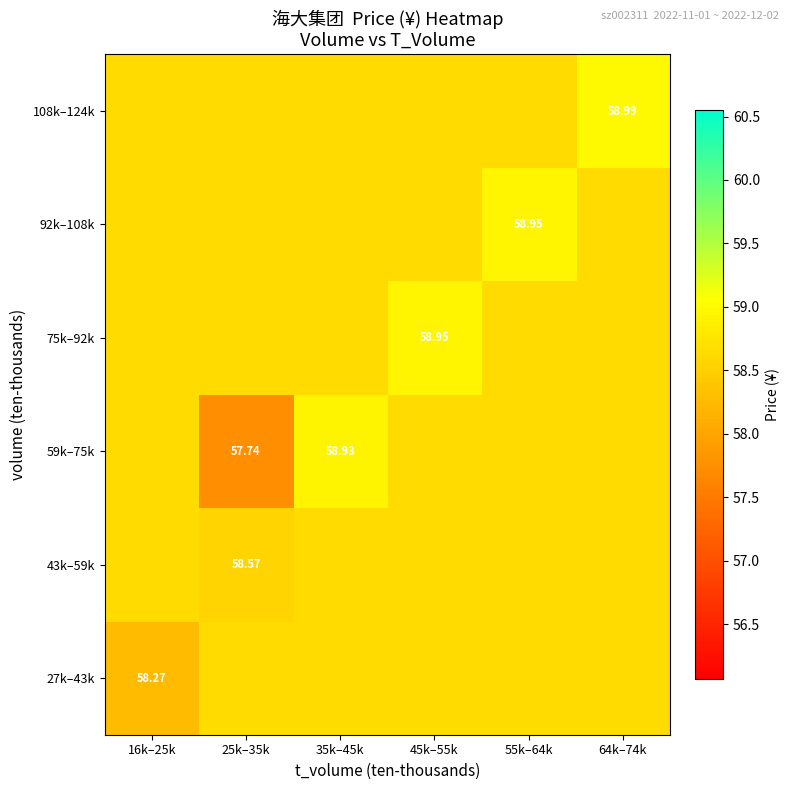

Which series has the largest range (max minus min)?

59k–75k